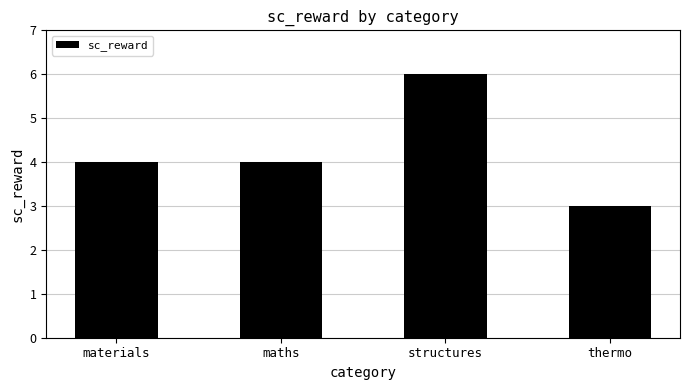

The chart shows a value of 4 at maths. True or false?

True